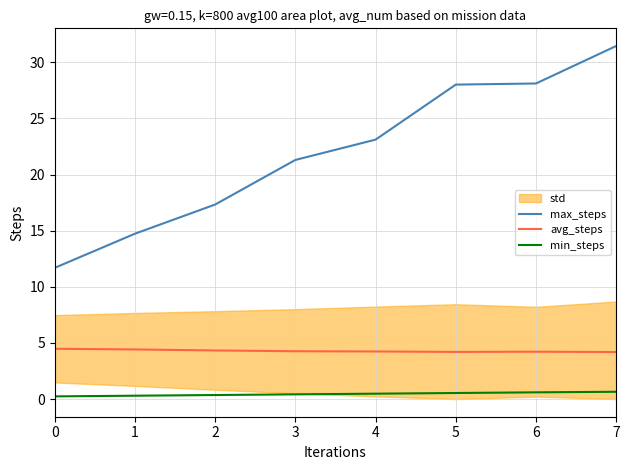

What is the maximum value for avg_steps?

4.5